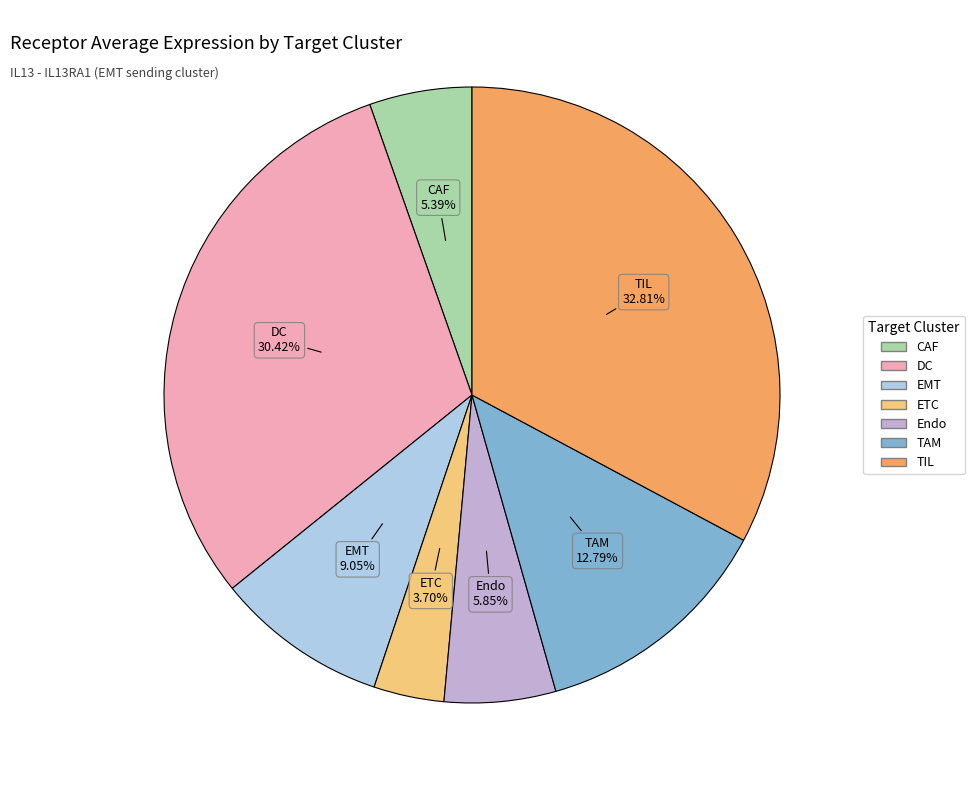

Which category has the smallest portion of the pie?

ETC